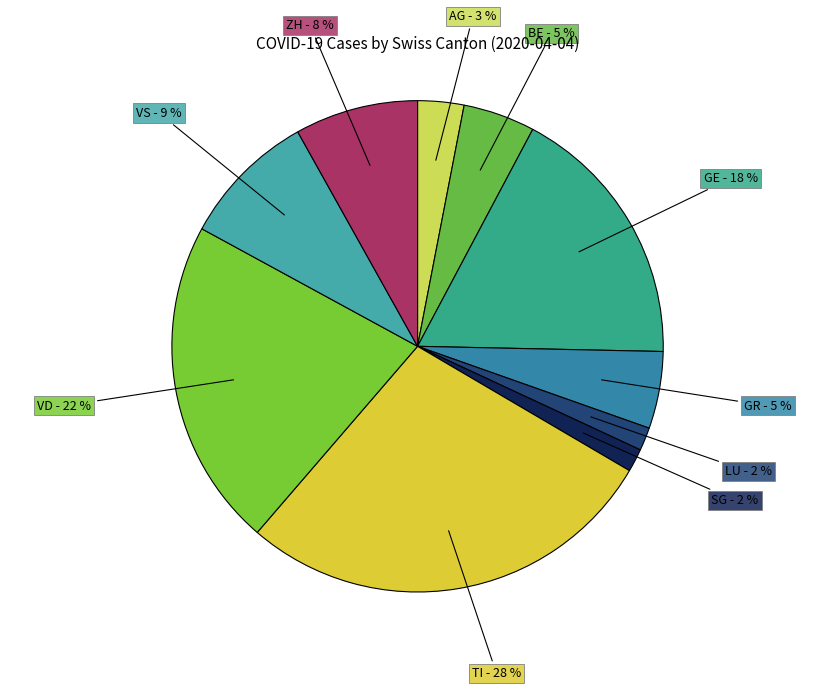

Is there any slice that represents more than half of the pie?

No